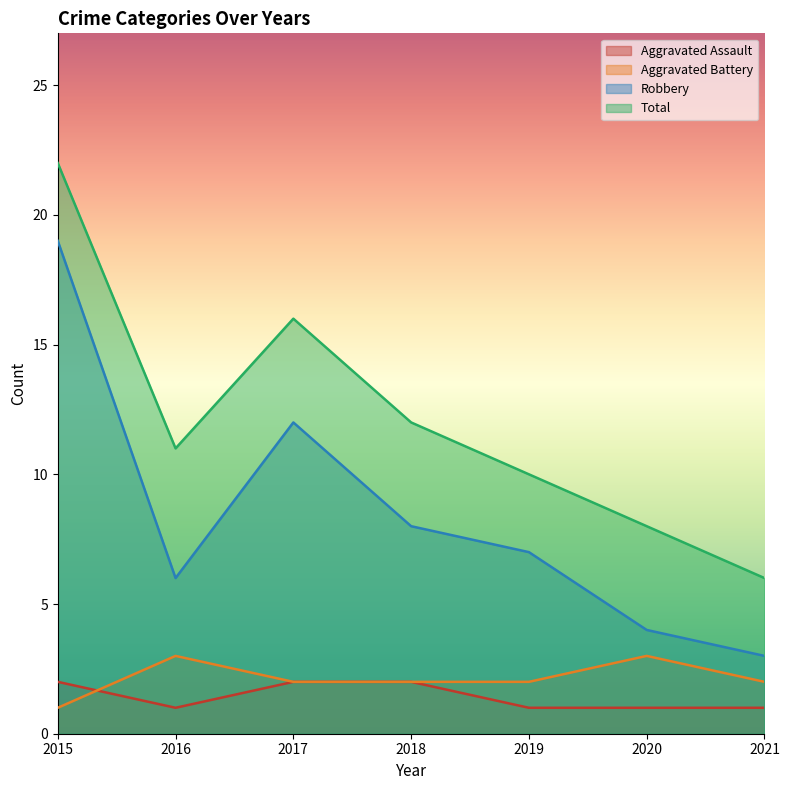

In Total, how many points are higher than both neighbors (excluding endpoints)?

1